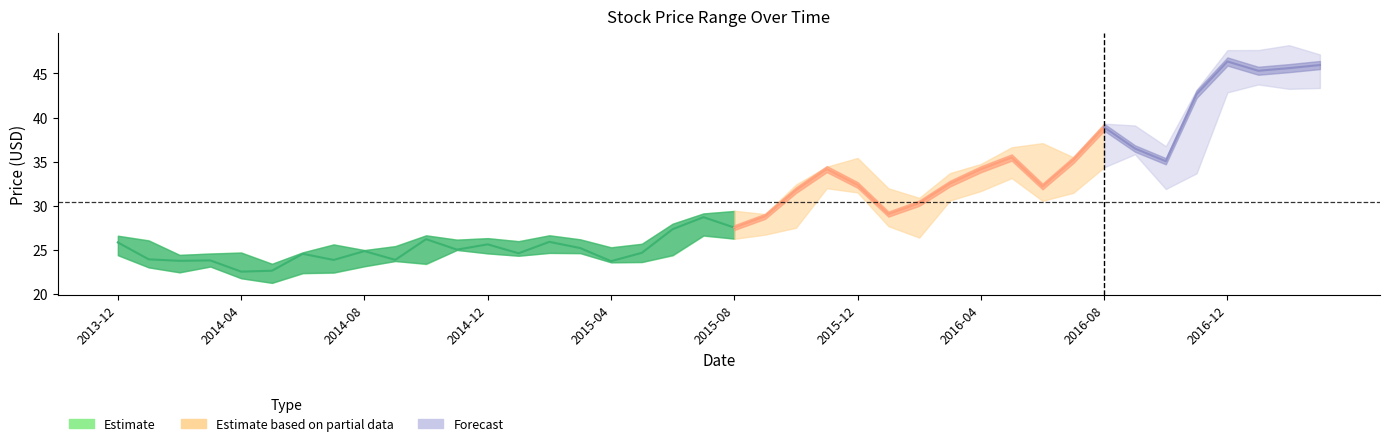

What is the spread (max minus min) of values at 2015-05?

2.1